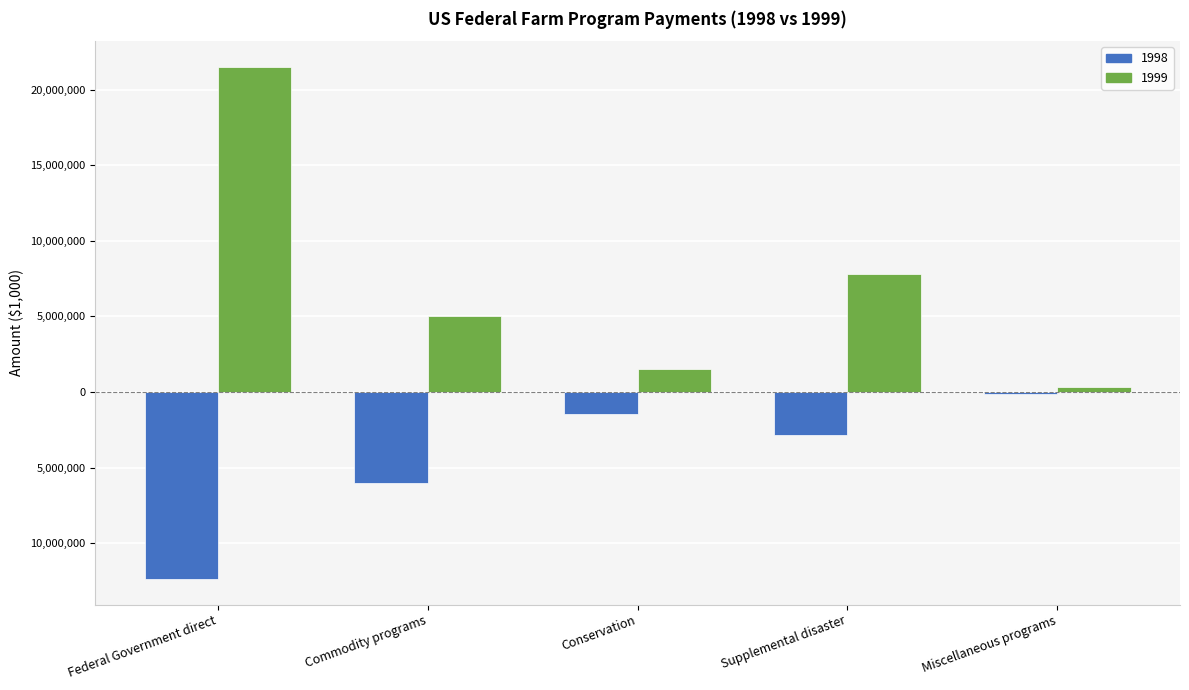

True or false: 1999 has a value of 1493625 at Conservation.

True